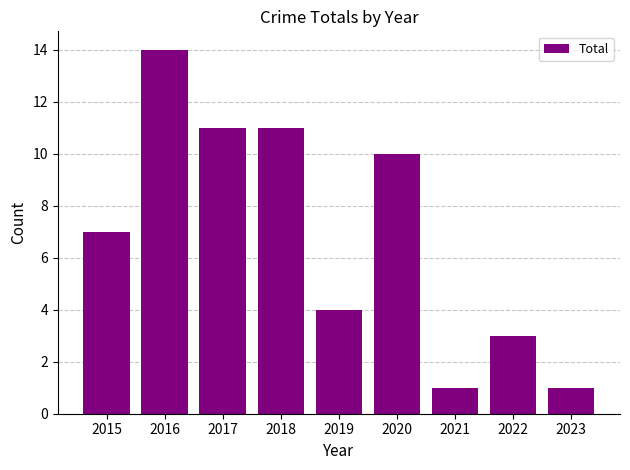

Reading left to right, list all the values displayed in this chart.

7	14	11	11	4	10	1	3	1